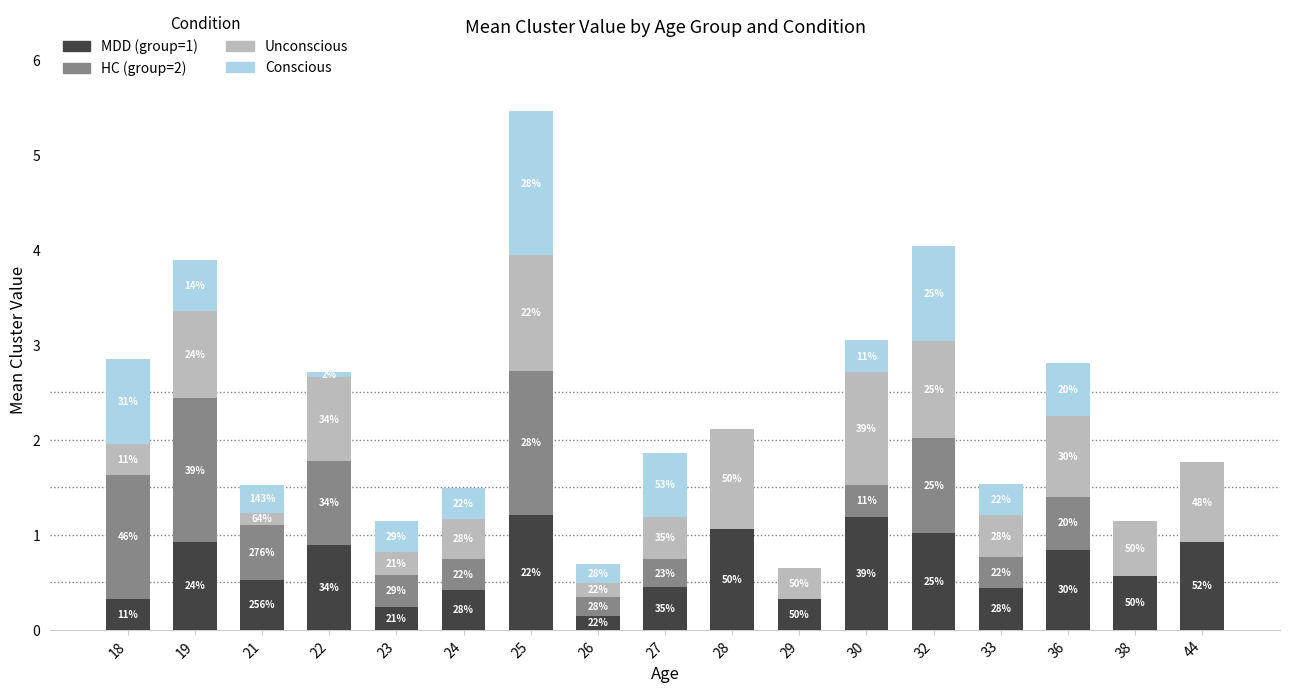

What are all the series names shown in the legend?

MDD (group=1), HC (group=2), Unconscious, Conscious